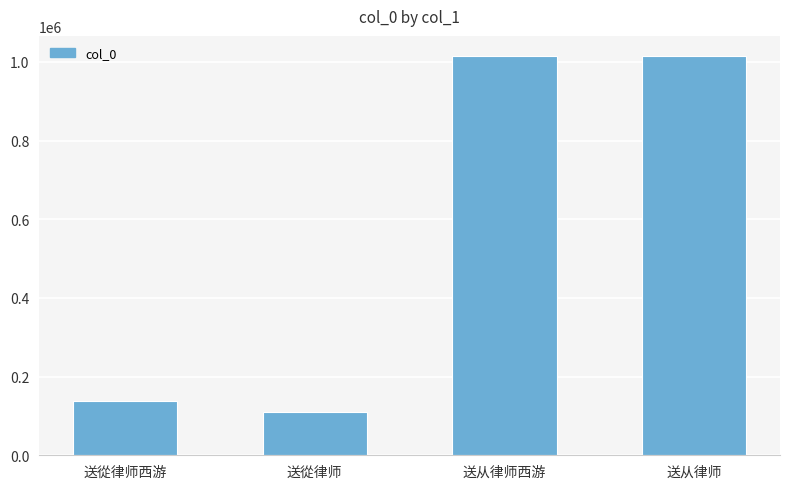

What is the change in value from 送從律师西游 to 送从律师?

+876907